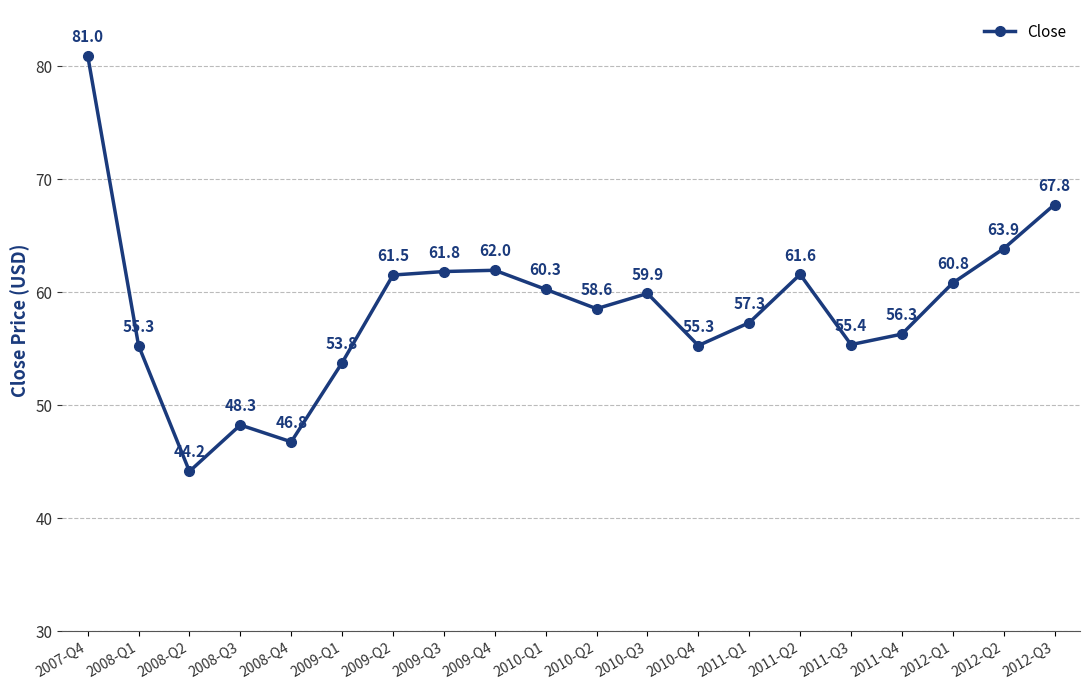

Read the value at 2009-Q4.

62.0